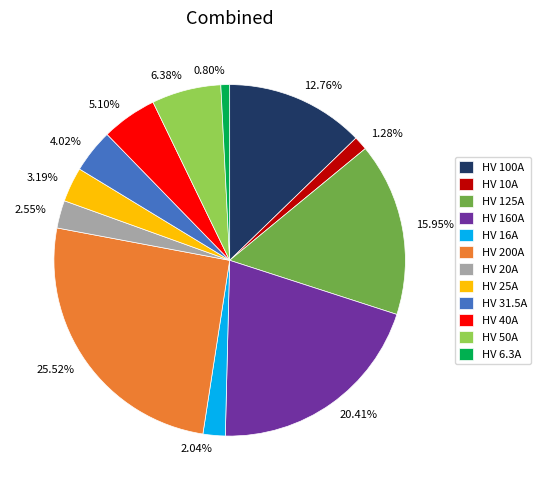

To the nearest percent, what is the combined percentage of HV 100A and HV 40A?

18%